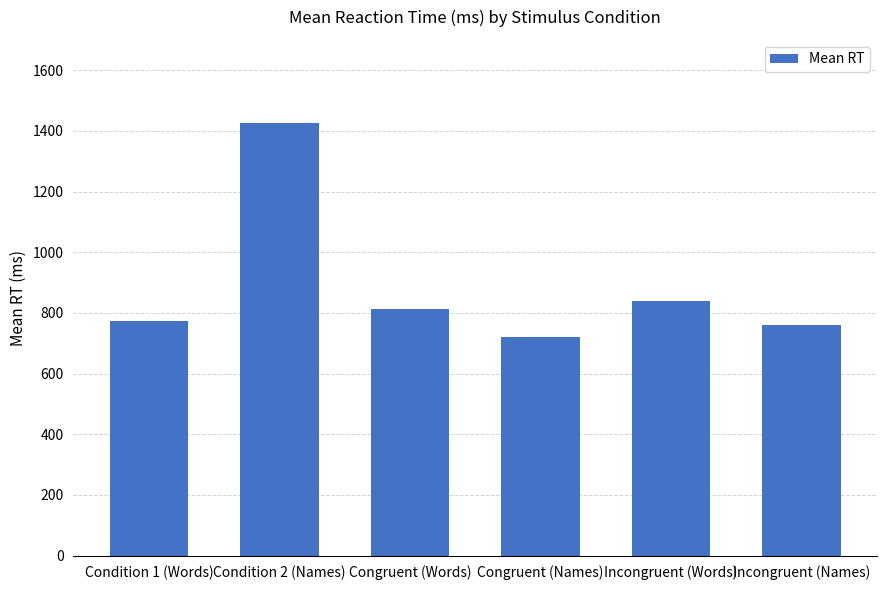

What is the maximum value shown in the chart?

1426